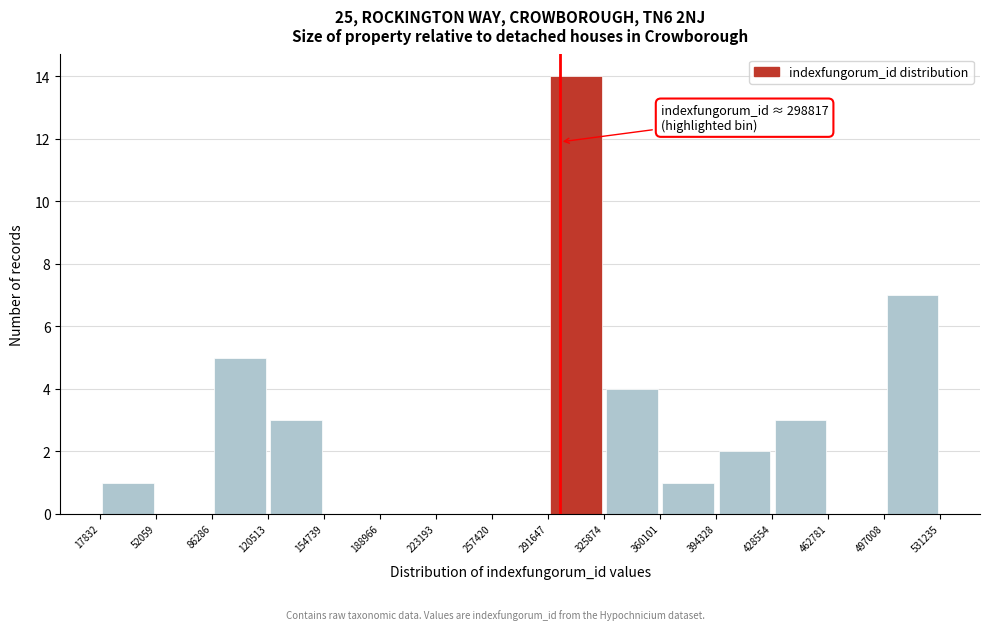

Over which range of the x-axis is the bar tallest?

291647 to 325874